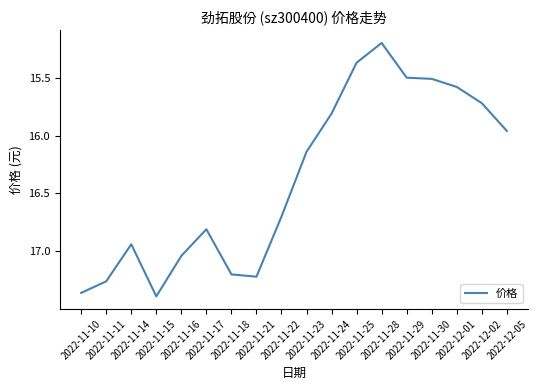

What is the difference between the maximum and minimum values?

2.2